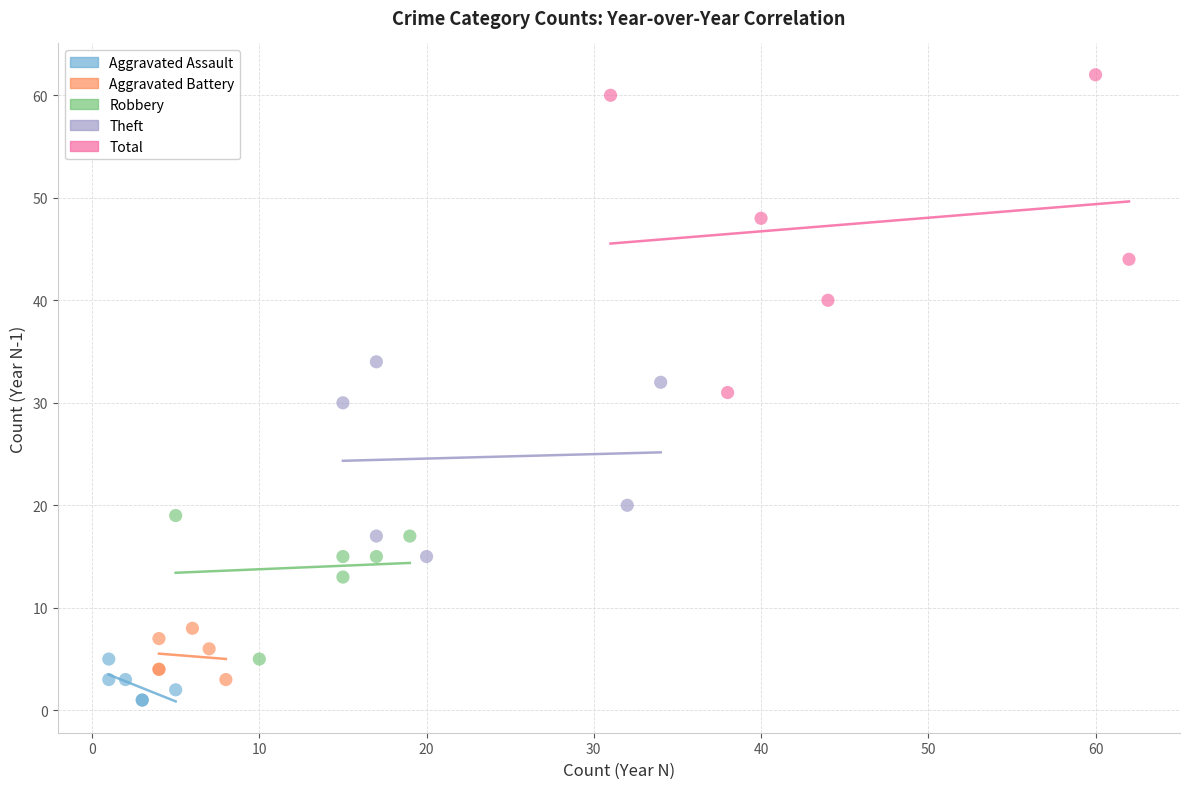

Which series reaches the minimum Y coordinate?

Aggravated Assault